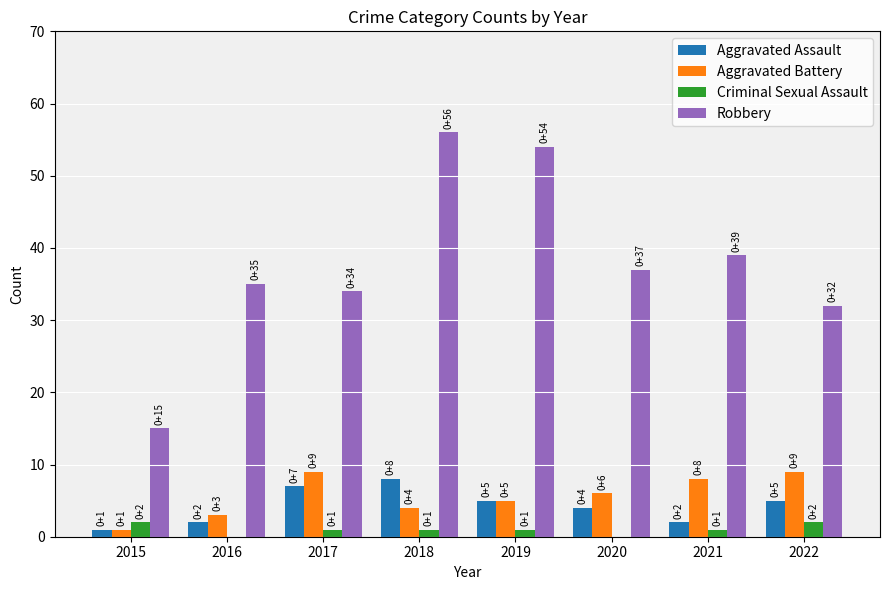

Reading left to right, list all the values displayed in this chart.

Aggravated Assault: 1	2	7	8	5	4	2	5
Aggravated Battery: 1	3	9	4	5	6	8	9
Criminal Sexual Assault: 2	0	1	1	1	0	1	2
Robbery: 15	35	34	56	54	37	39	32